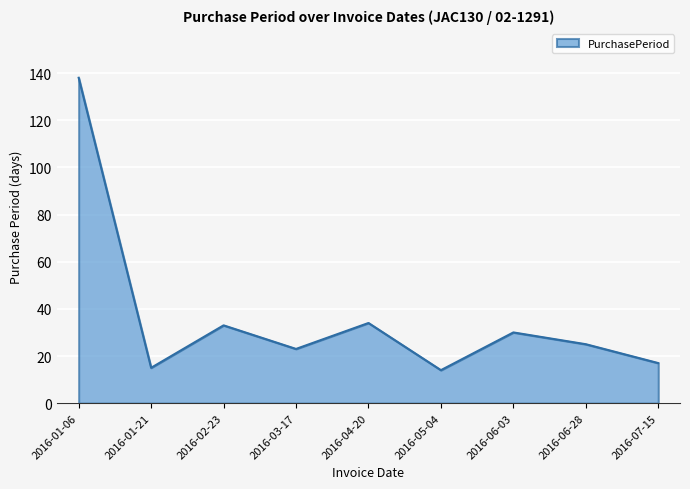

The value at 2016-03-17 is 23. True or false?

True